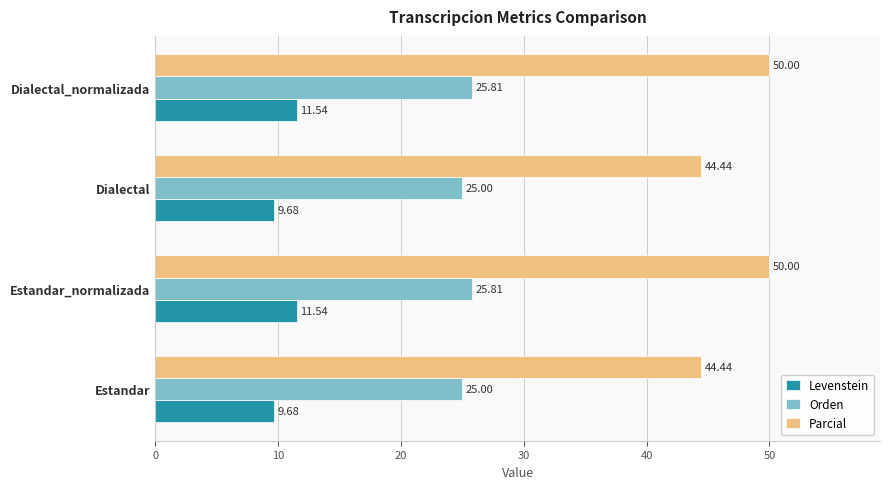

List the series in order of their overall mean, lowest first.

Levenstein, Orden, Parcial